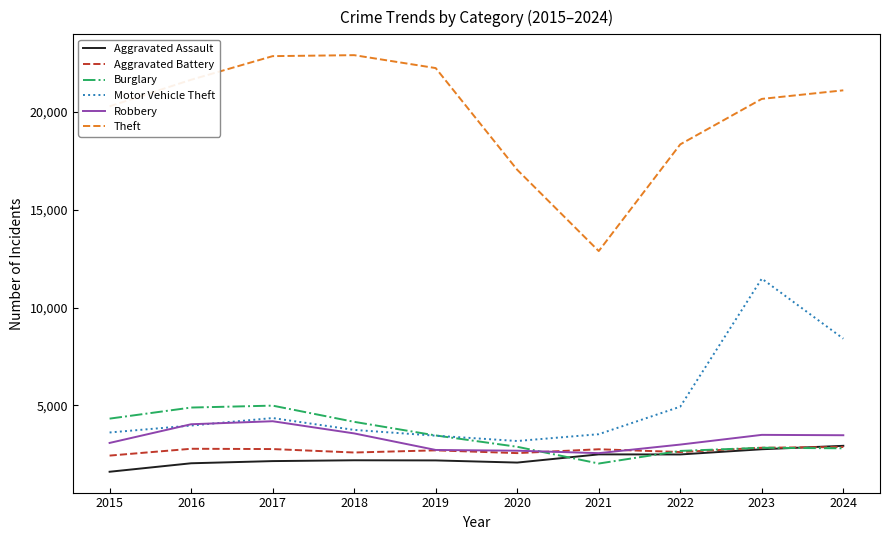

What is the average value of the Robbery series?

3285